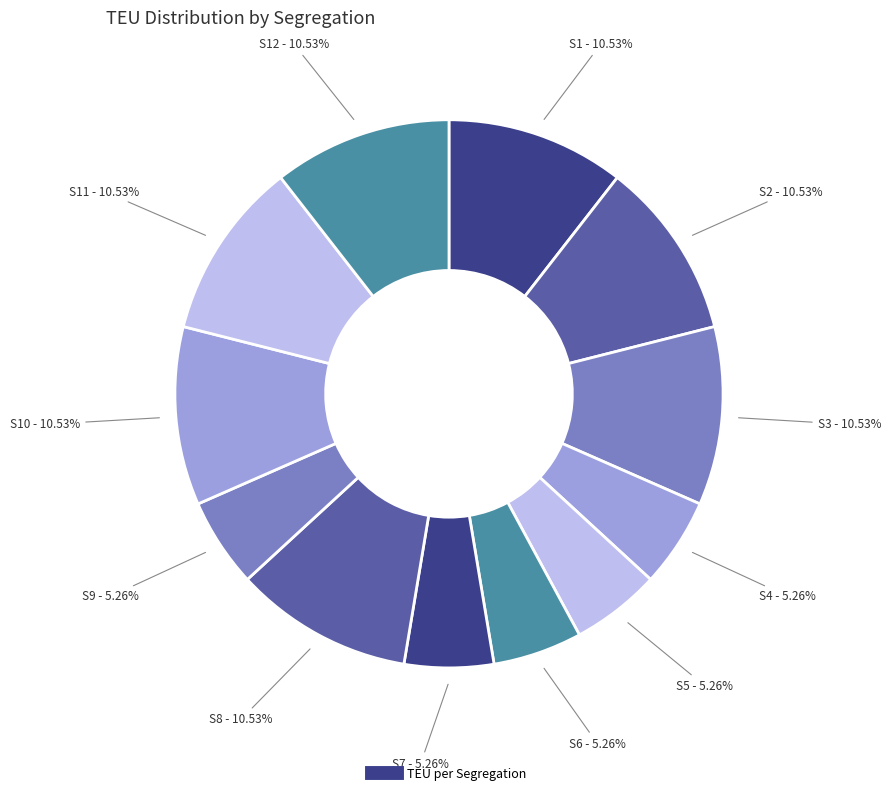

Count the number of slices in the pie.

12